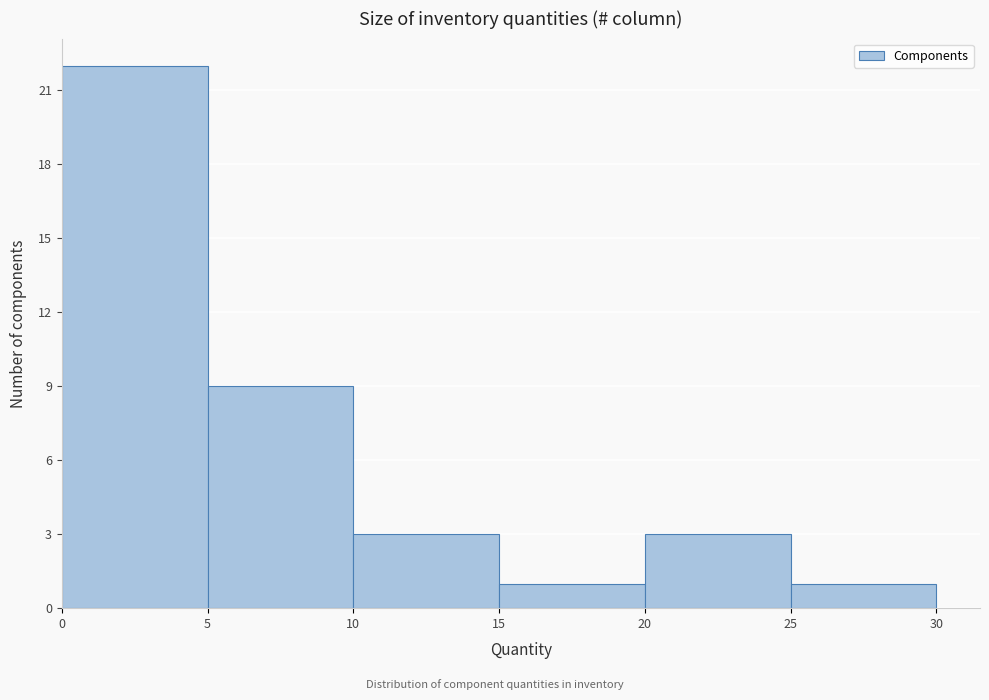

Reading left to right, transcribe this chart: for each bar, give the range it covers on the x-axis and its height. The values are not printed on the chart, so give them approximately, as read against the axis.

0 to 5: 22
5 to 10: 9
10 to 15: 3
15 to 20: 1
20 to 25: 3
25 to 30: 1